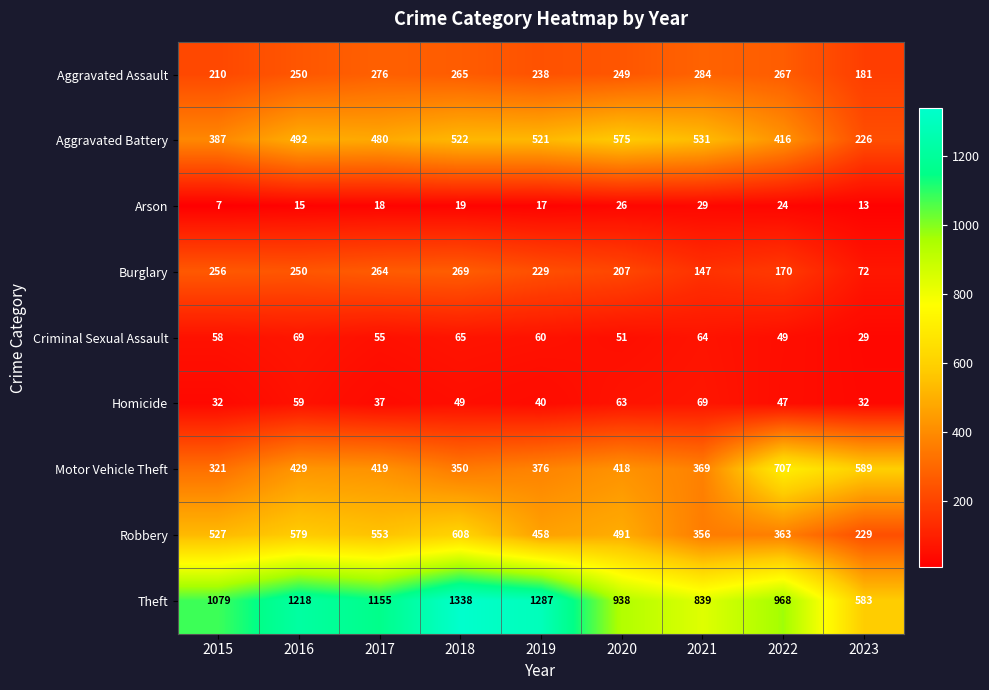

Where does the Burglary series first go above 229?

2015